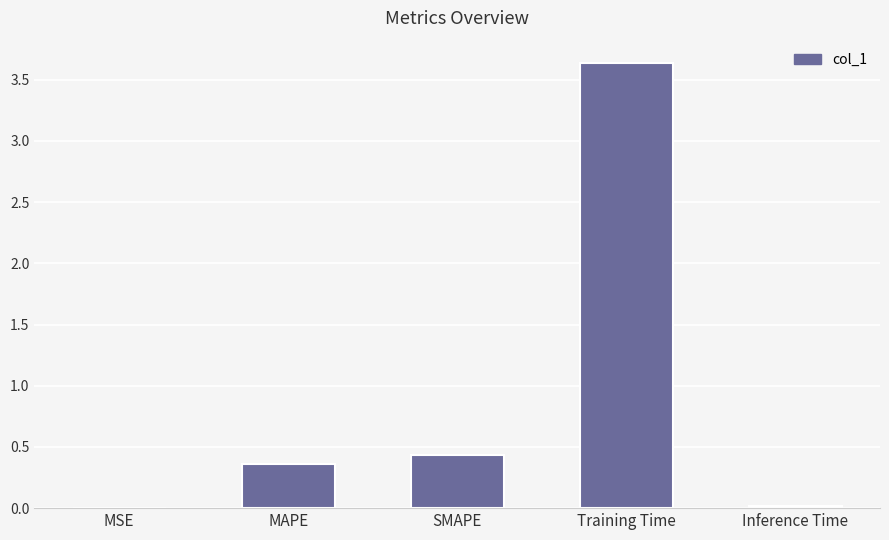

At which label is the value closest to 1?

SMAPE